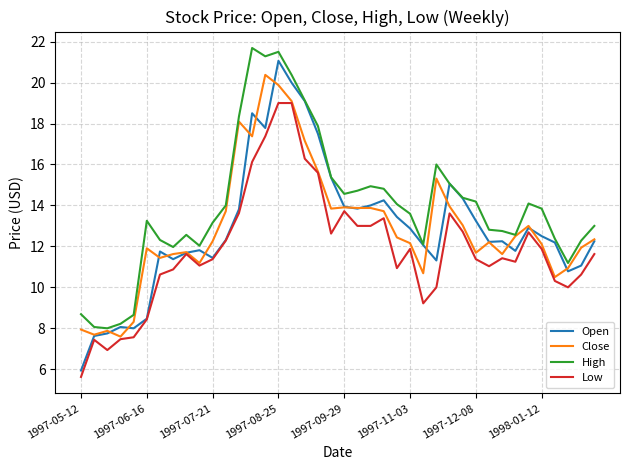

What is the average value of the High series?

14.0